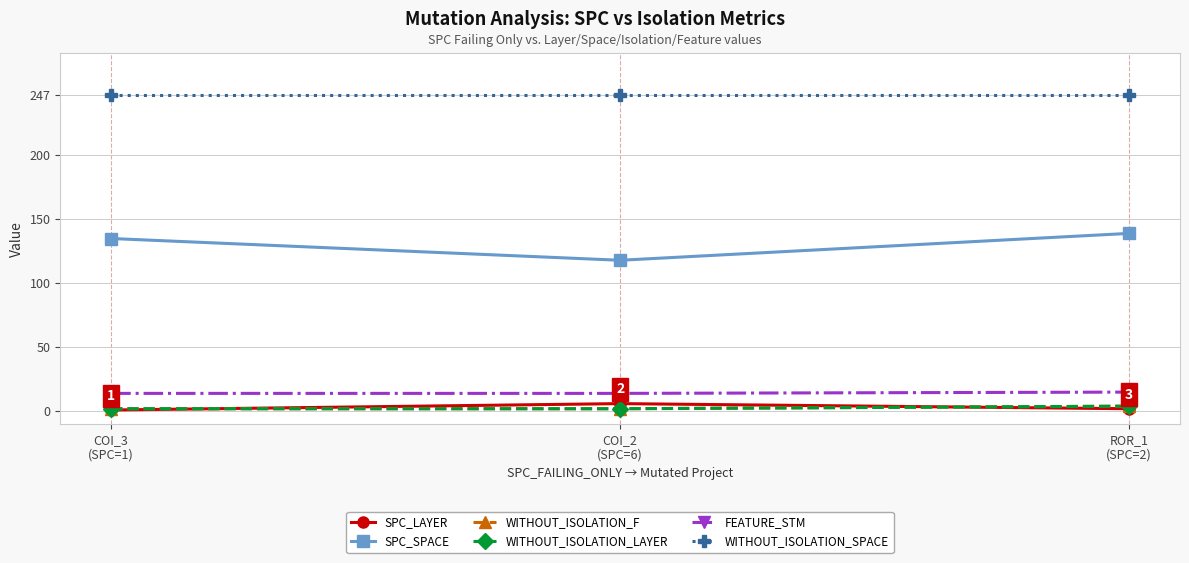

Rank the categories by WITHOUT_ISOLATION_SPACE value from lowest to highest.

COI_3
(SPC=1), COI_2
(SPC=6), ROR_1
(SPC=2)